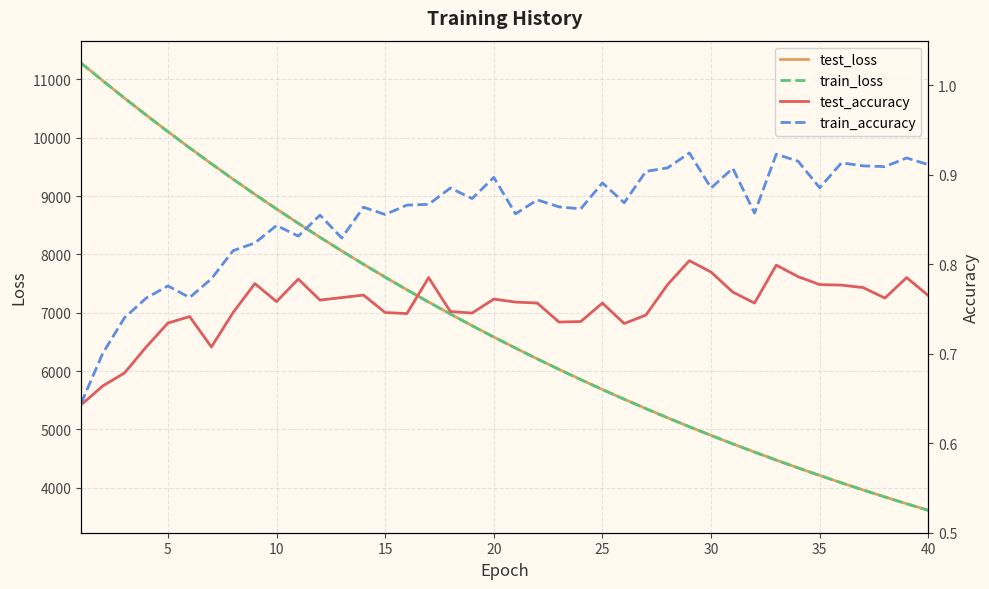

In test_accuracy, how many points are lower than both neighbors (excluding endpoints)?

9